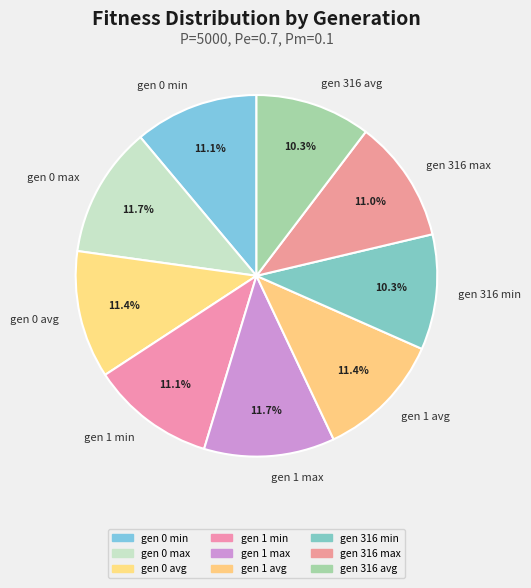

The gen 1 max slice represents 23% of the pie. True or false?

False